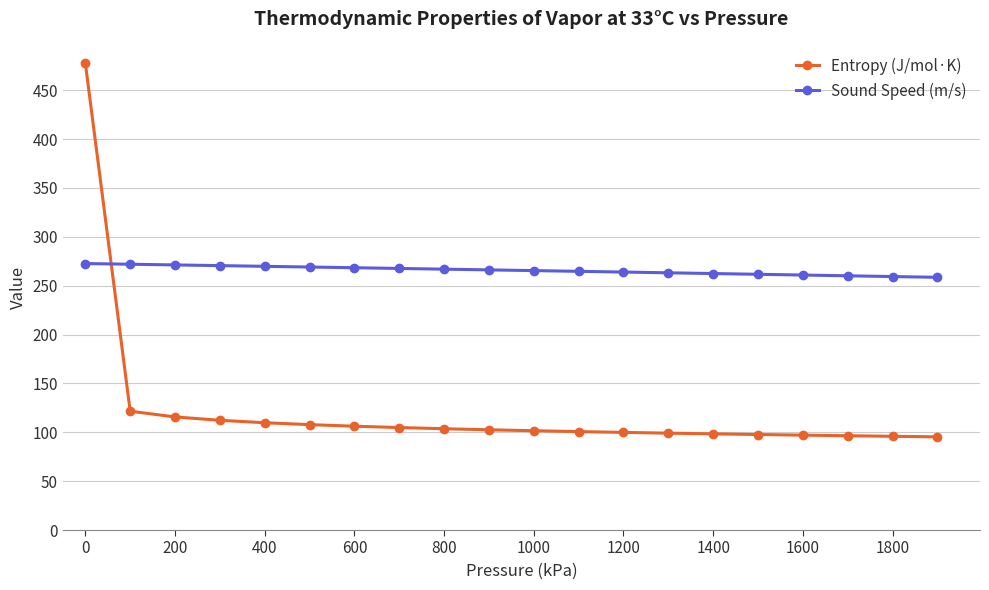

How many times do Entropy (J/mol·K) and Sound Speed (m/s) cross each other?

1